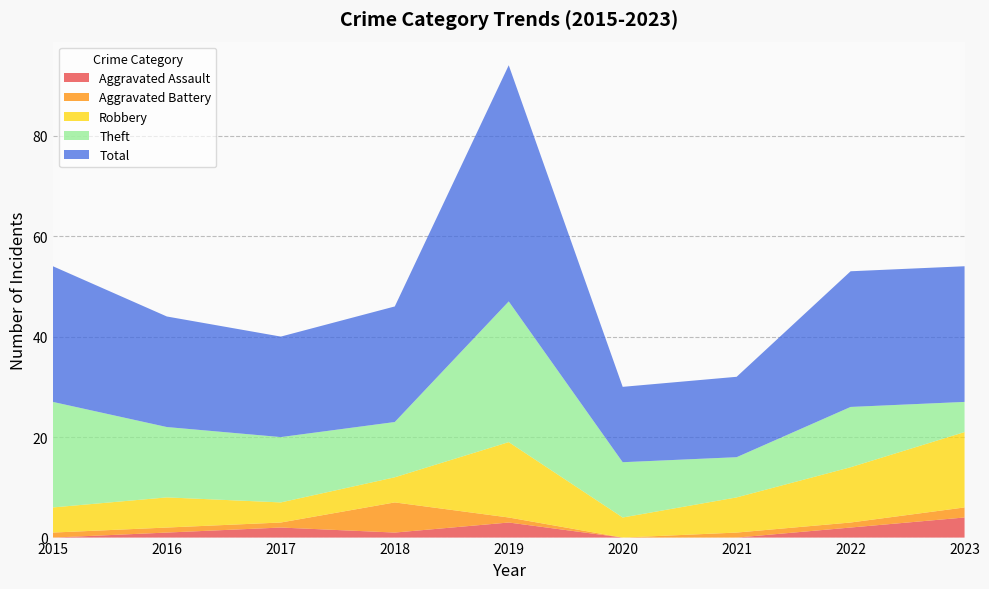

Reading left to right, extract all data points from this chart.

Aggravated Assault: 2015=0	2016=1	2017=2	2018=1	2019=3	2020=0	2021=0	2022=2	2023=4
Aggravated Battery: 2015=1	2016=1	2017=1	2018=6	2019=1	2020=0	2021=1	2022=1	2023=2
Robbery: 2015=5	2016=6	2017=4	2018=5	2019=15	2020=4	2021=7	2022=11	2023=15
Theft: 2015=21	2016=14	2017=13	2018=11	2019=28	2020=11	2021=8	2022=12	2023=6
Total: 2015=27	2016=22	2017=20	2018=23	2019=47	2020=15	2021=16	2022=27	2023=27